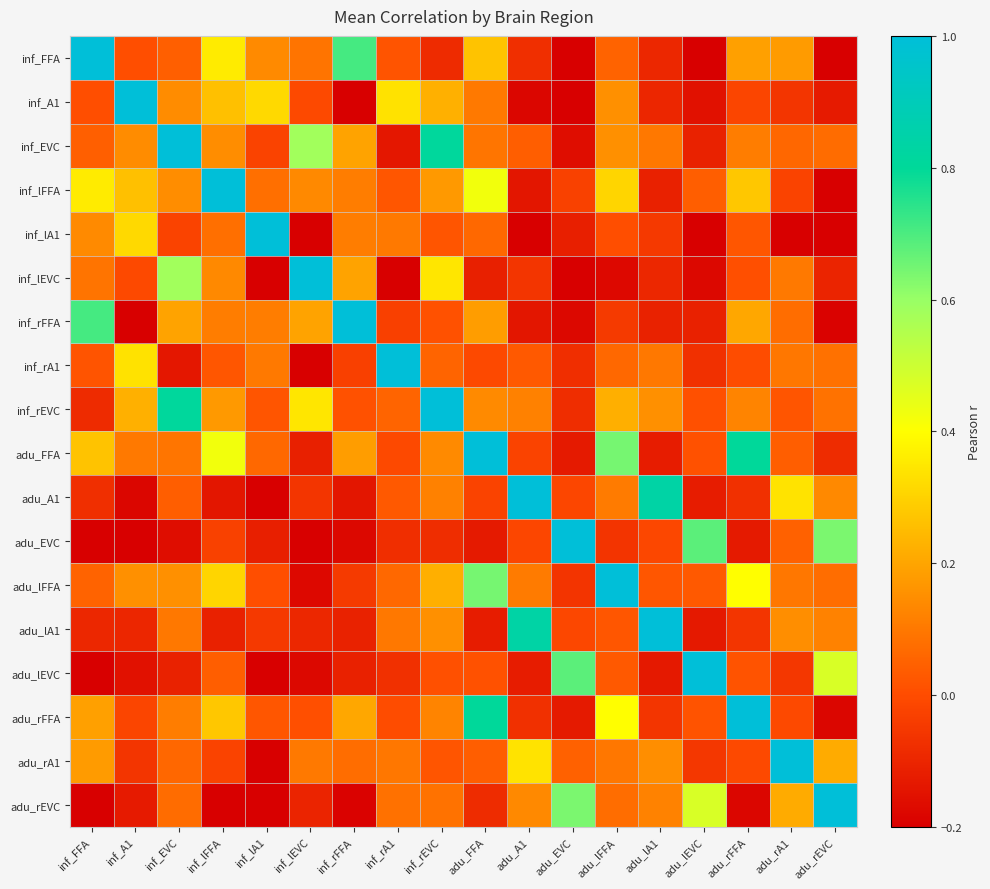

At adu_FFA, list the series in order from largest to smallest.

adu_FFA, adu_rFFA, adu_lFFA, inf_lFFA, inf_FFA, inf_rFFA, inf_rEVC, inf_A1, inf_EVC, inf_lA1, adu_rA1, adu_lEVC, inf_rA1, adu_A1, adu_rEVC, inf_lEVC, adu_lA1, adu_EVC